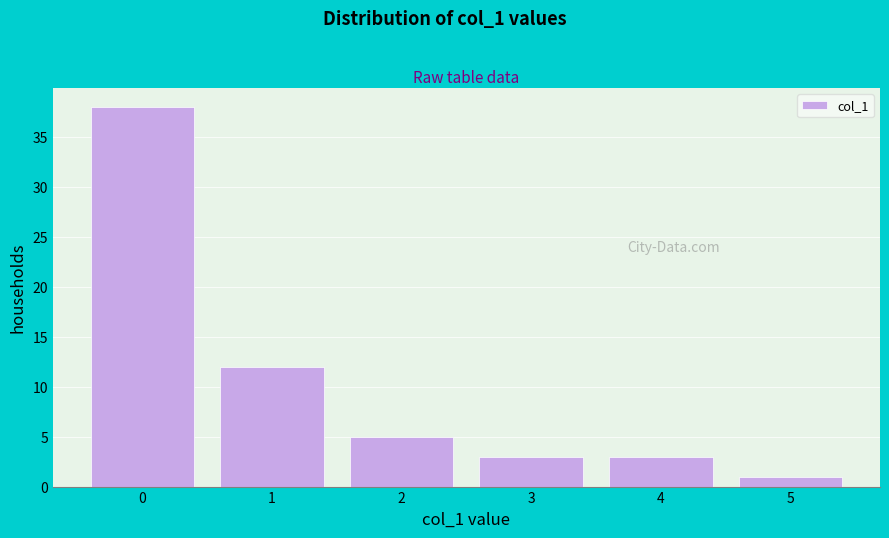

Over which range of the x-axis is the bar tallest?

-0.5 to 0.5